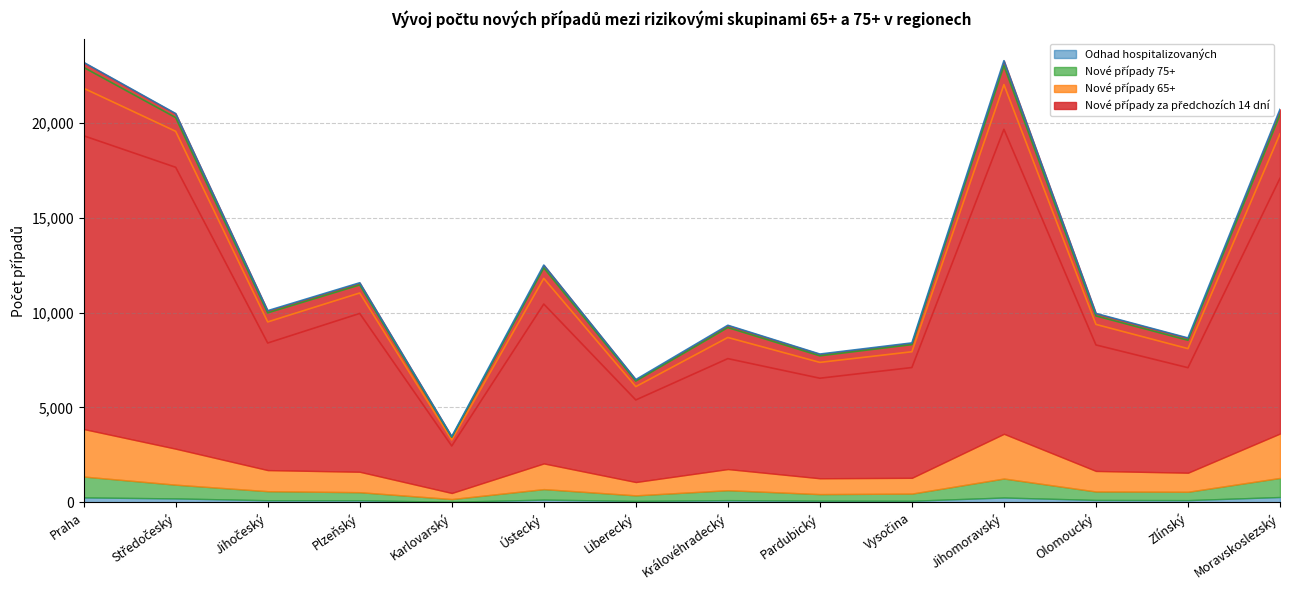

The value of Nové případy za předchozích 14 dní at Olomoucký is 12745. True or false?

False